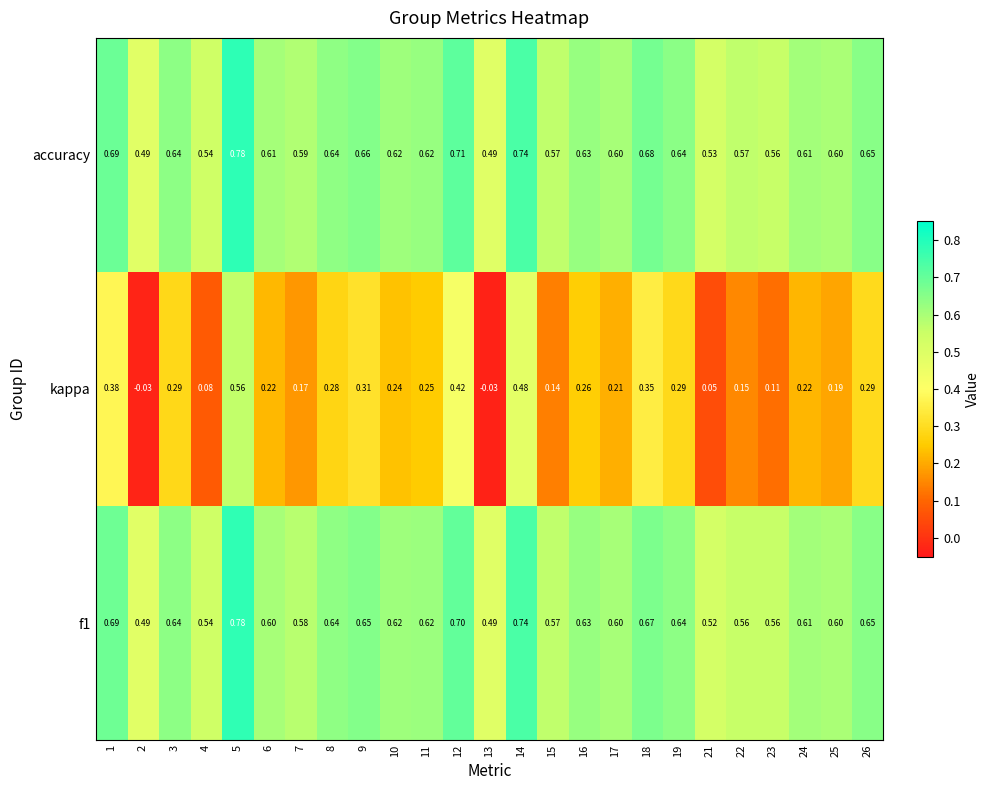

What is the total value across all series at 7?

1.3